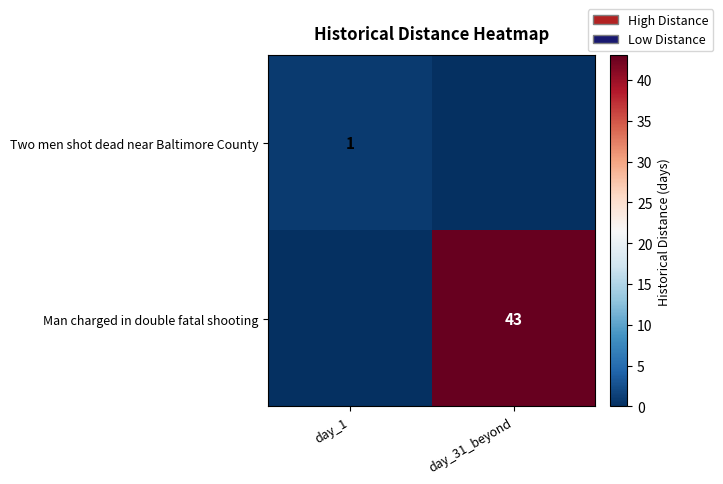

The Man charged in double fatal shooting series shows 43 at day_31_beyond. True or false?

True